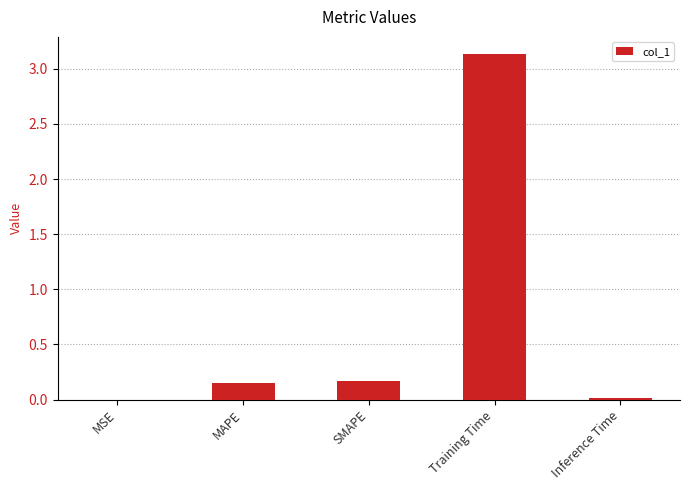

Between MAPE and Inference Time, which is larger?

MAPE